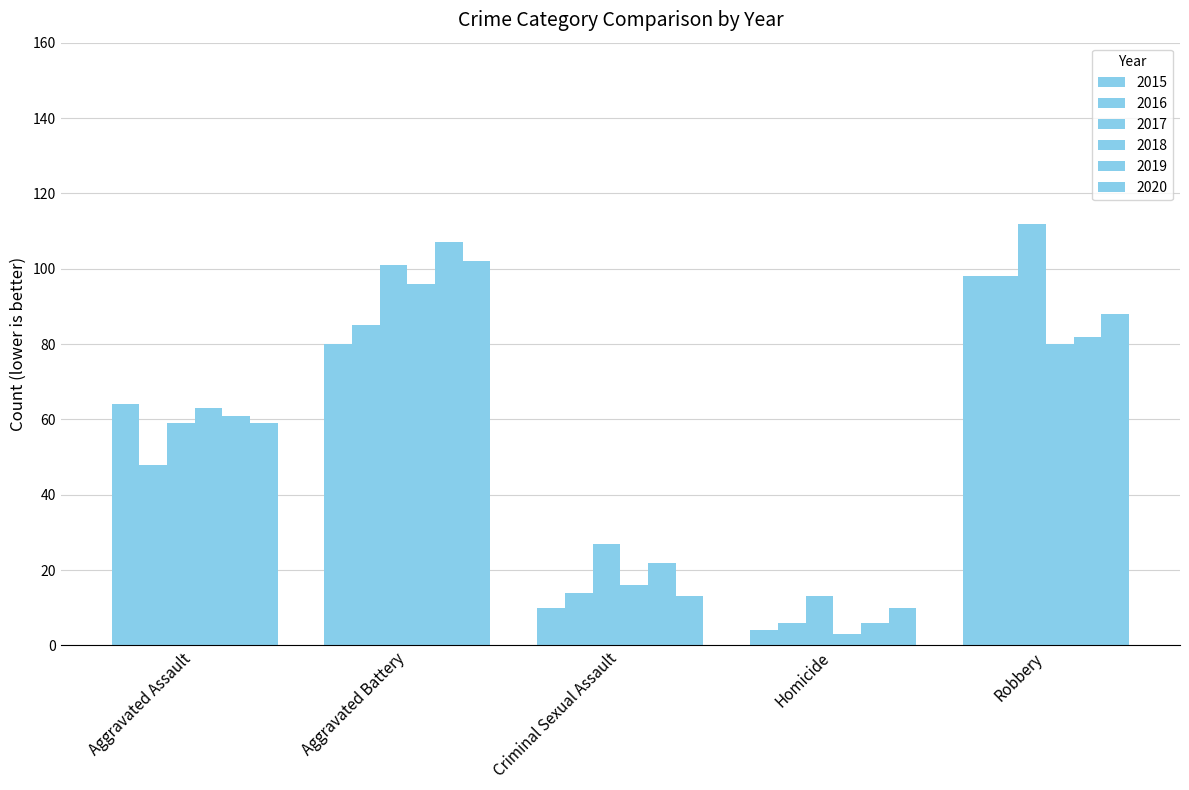

Does the chart contain stacked bars?

No